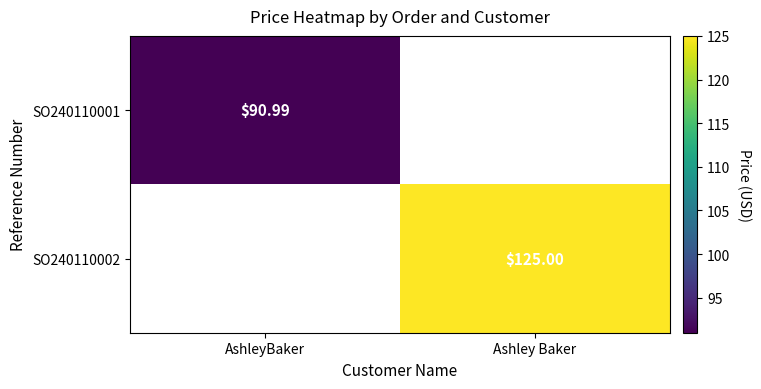

Rank the series by their average value, from lowest to highest.

SO240110001, SO240110002